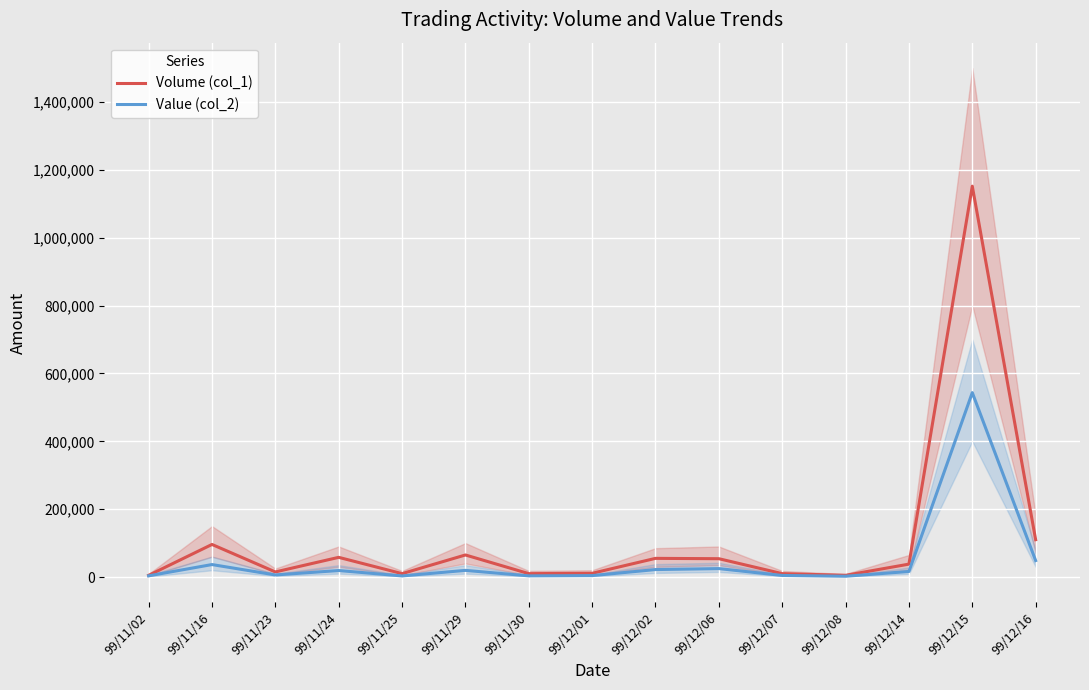

What is the value of the Value (col_2) point at the 2nd from the left?

36740